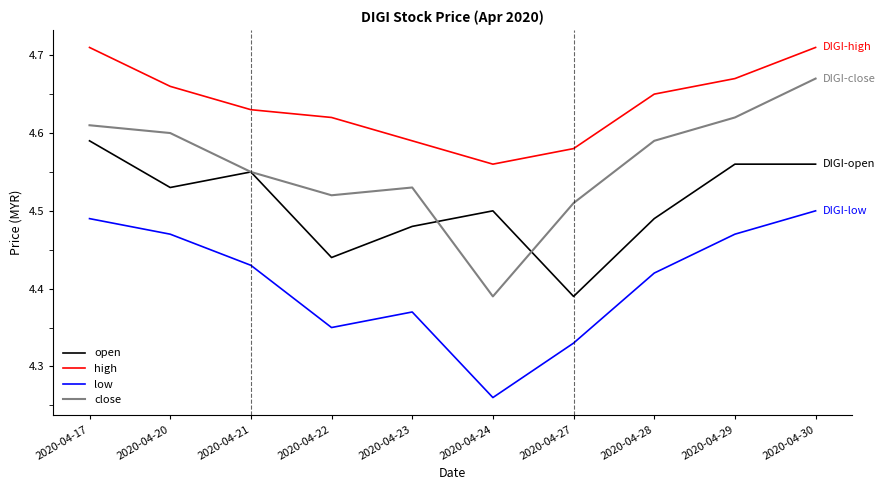

At how many categories does at least one series exceed 4?

10